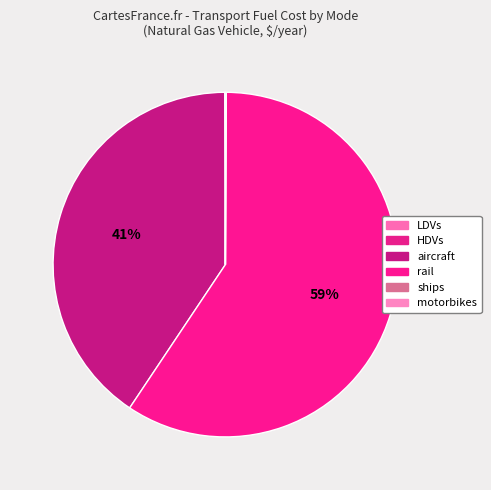

True or false: LDVs accounts for 0% of the total.

True